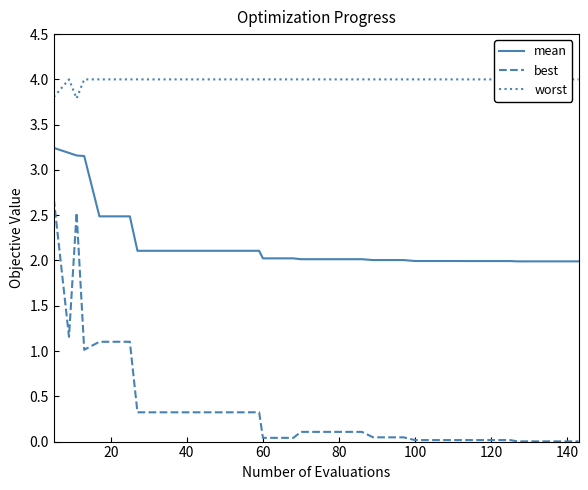

What is the maximum value for best?

2.7